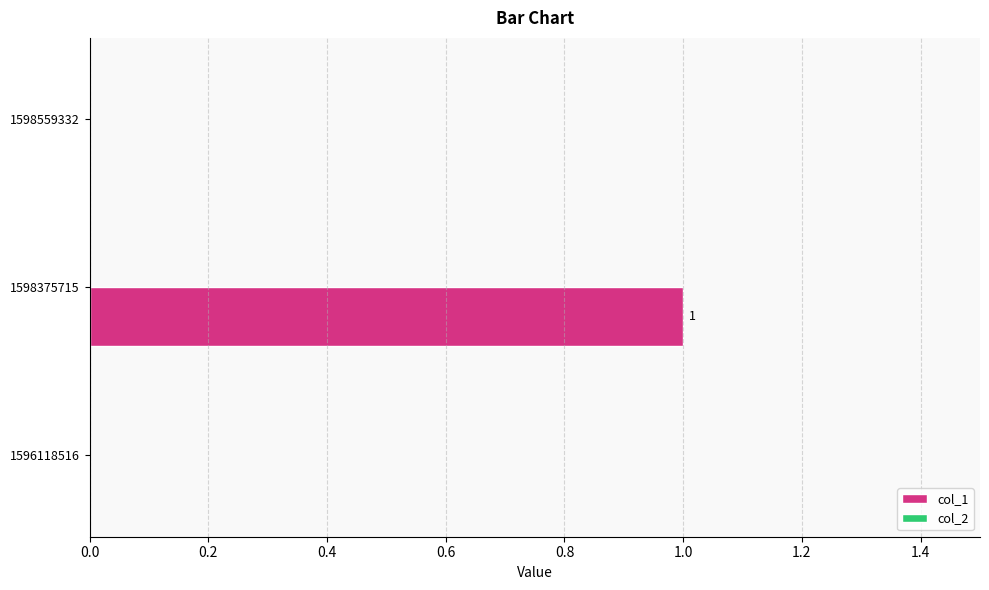

Which has a higher value, 1598559332 or 1598375715?

1598375715